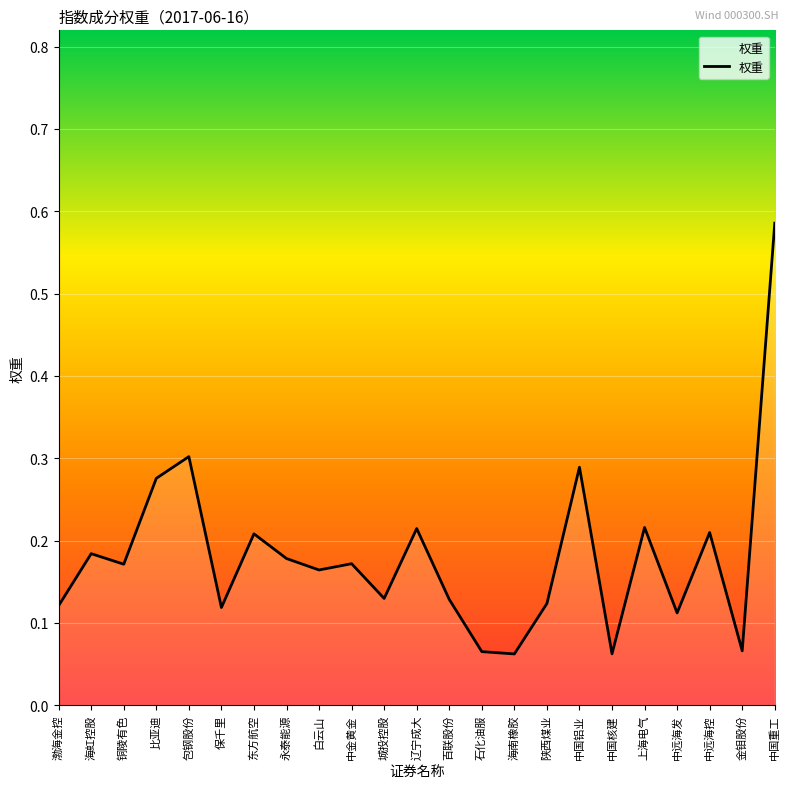

Which label corresponds to the largest value in the chart?

中国重工